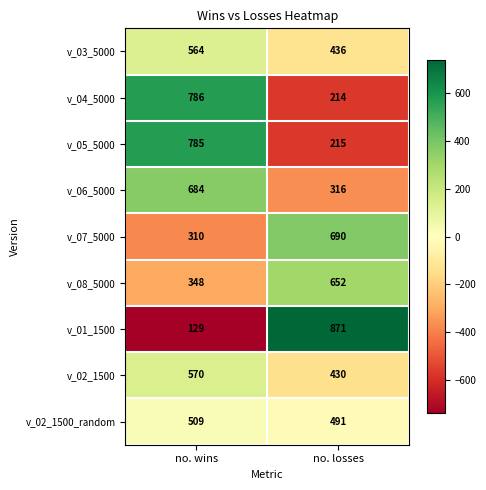

At which category is the sum across all series the highest?

no. wins